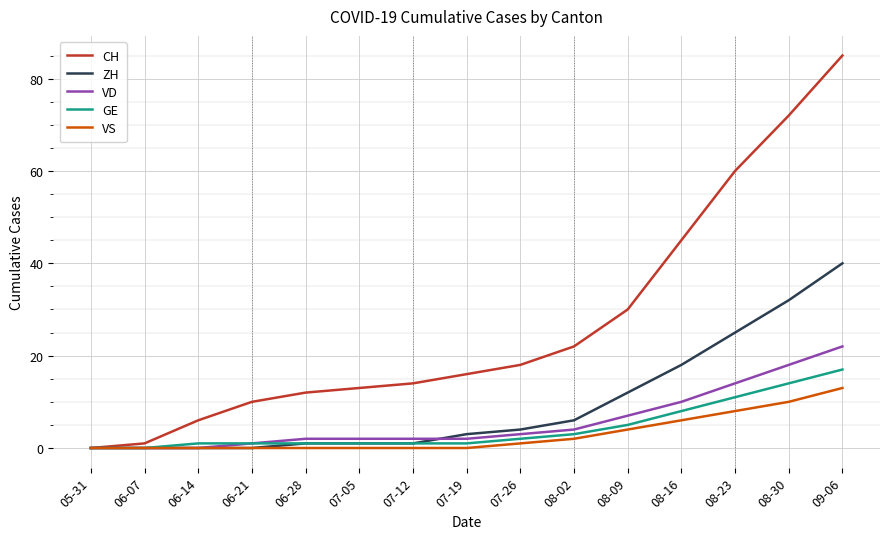

Which series has the widest spread of values?

CH